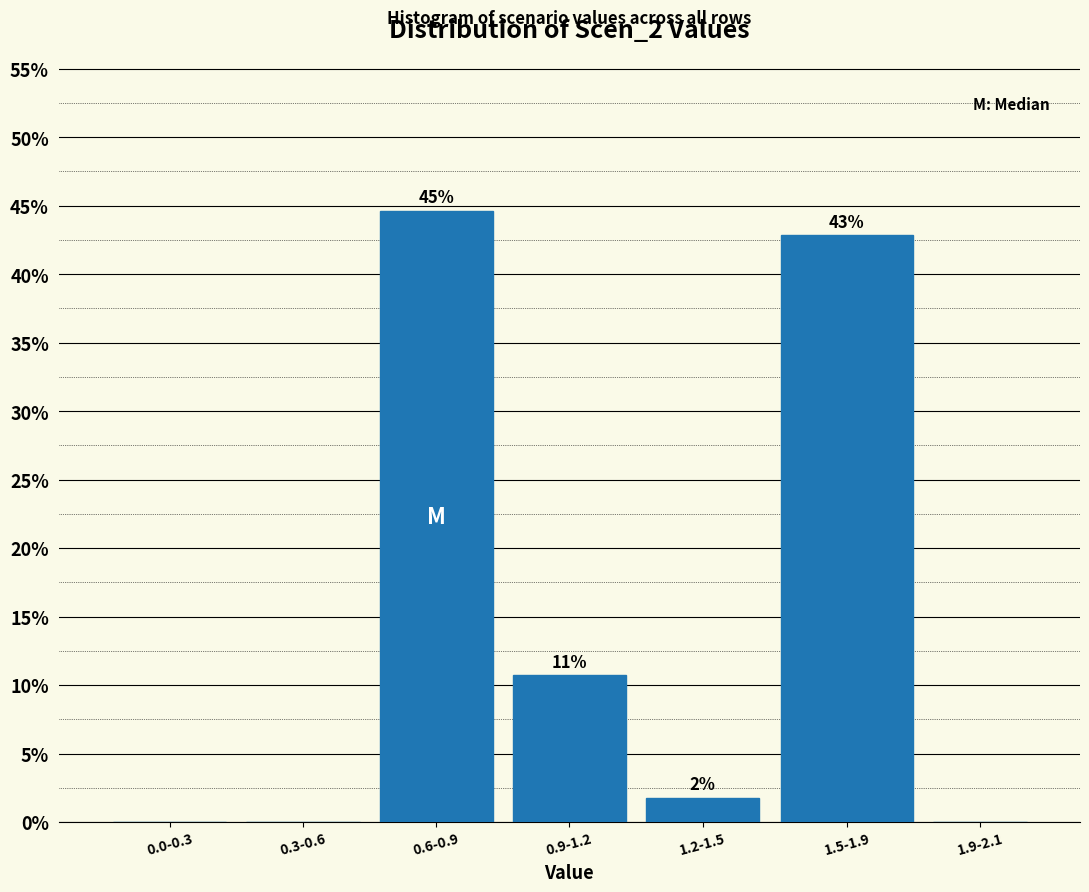

Are the bars horizontal?

No